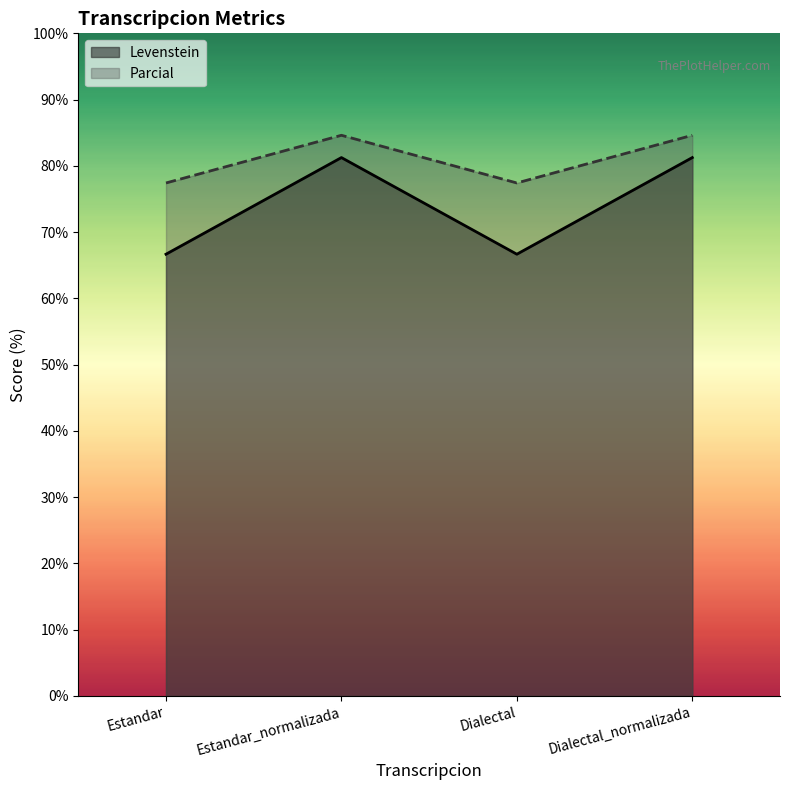

What are all the series names shown in the legend?

Levenstein, Parcial